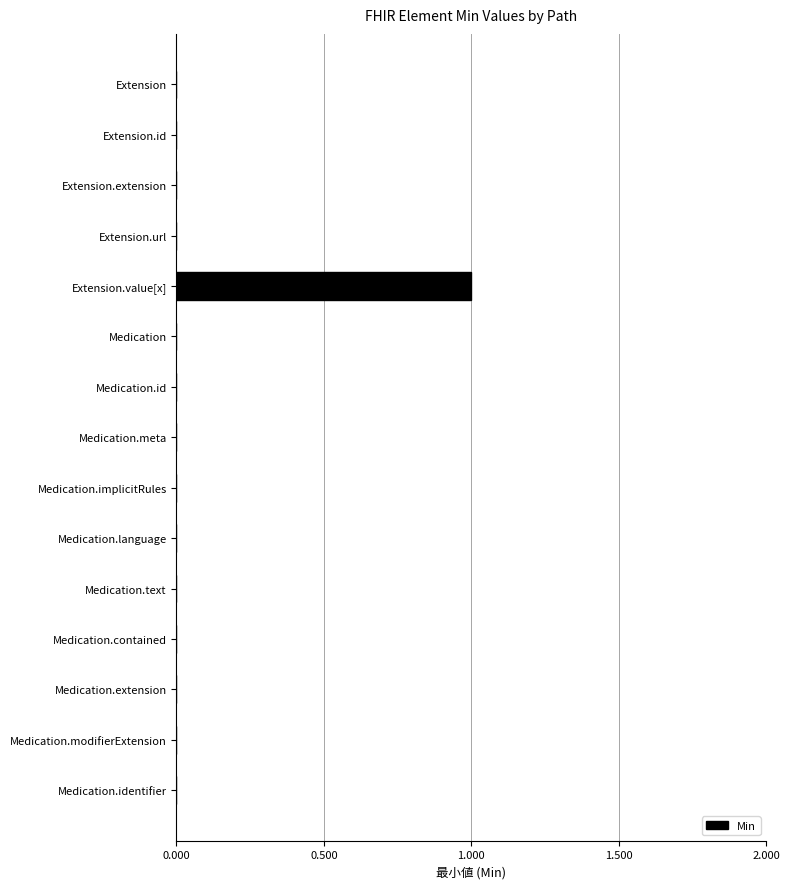

Are the bars horizontal?

Yes